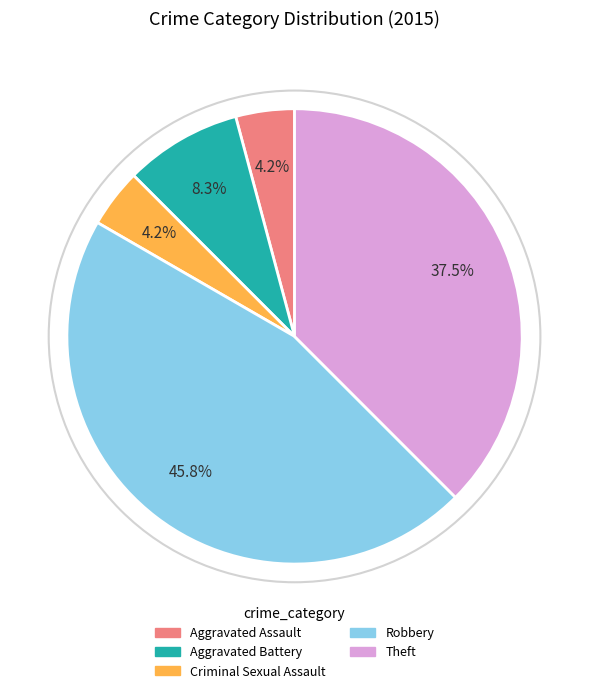

What is the largest slice in the pie chart?

Robbery